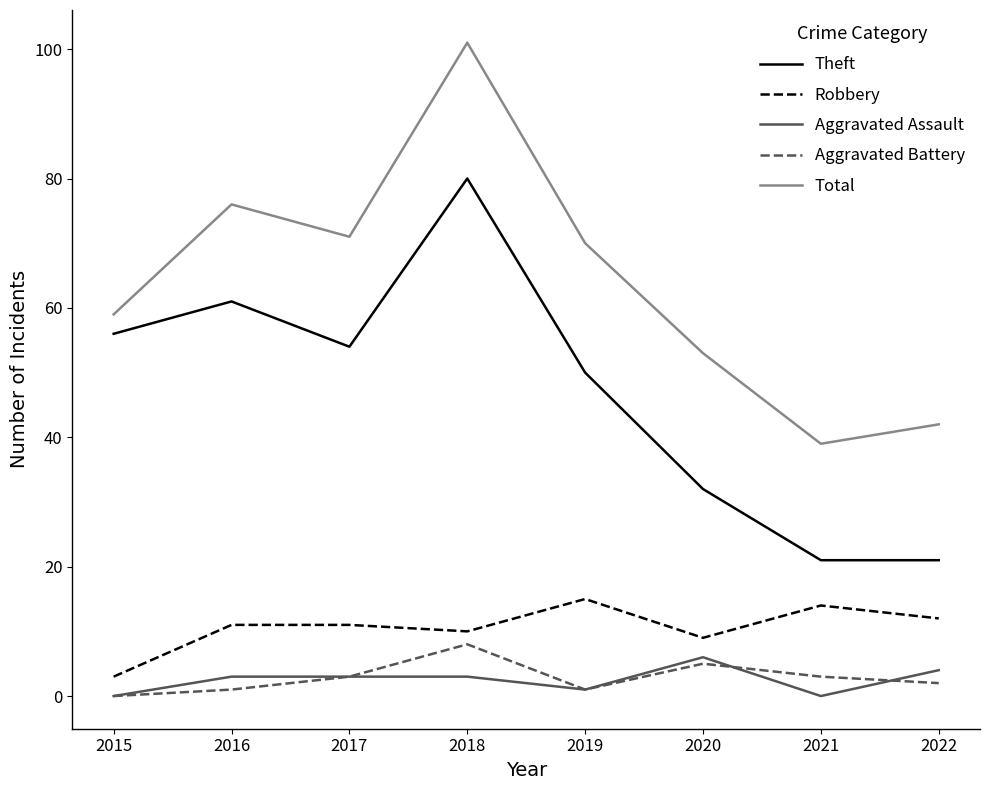

Reading left to right, what are all the values shown in this chart?

Theft: 56	61	54	80	50	32	21	21
Robbery: 3	11	11	10	15	9	14	12
Aggravated Assault: 0	3	3	3	1	6	0	4
Aggravated Battery: 0	1	3	8	1	5	3	2
Total: 59	76	71	101	70	53	39	42